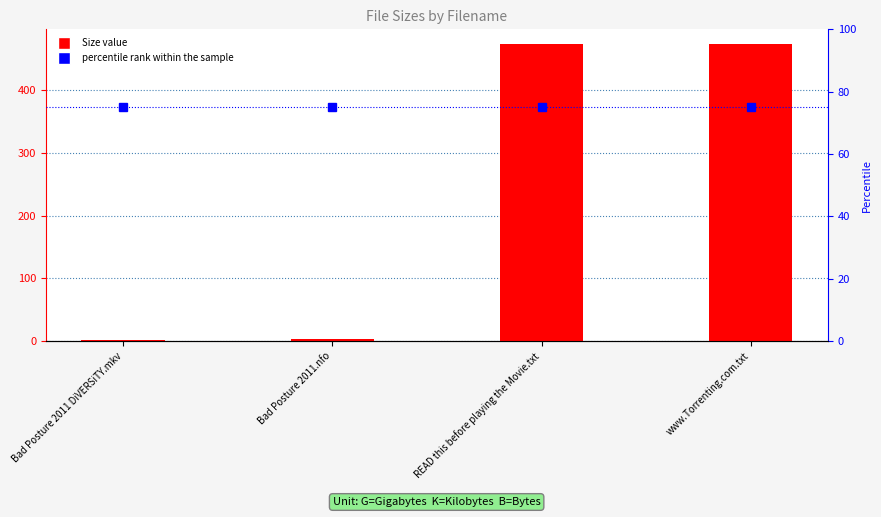

Reading right to left, transcribe all the data shown in this chart.

Size: 473.0	473.0	3.4	1.4
percentile rank within the sample: 75.0	75.0	75.0	75.0